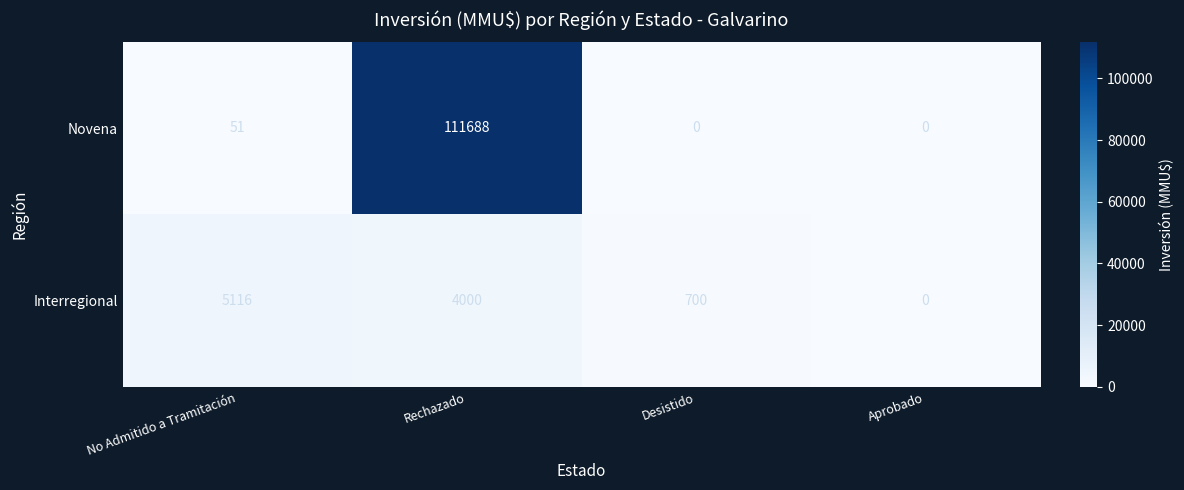

At how many categories does at least one series exceed 99304?

1